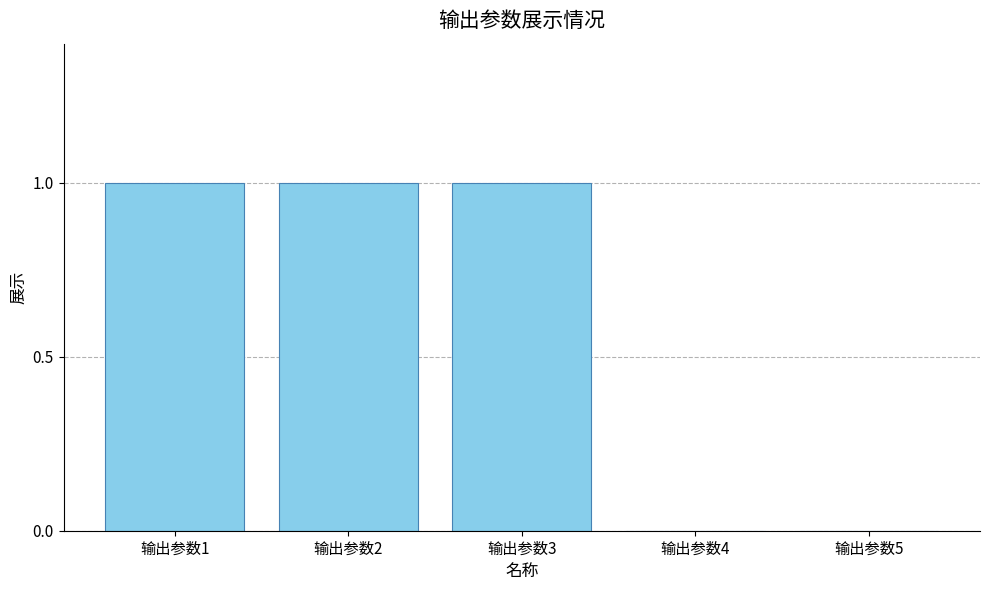

The value at 输出参数4 is 0. True or false?

True